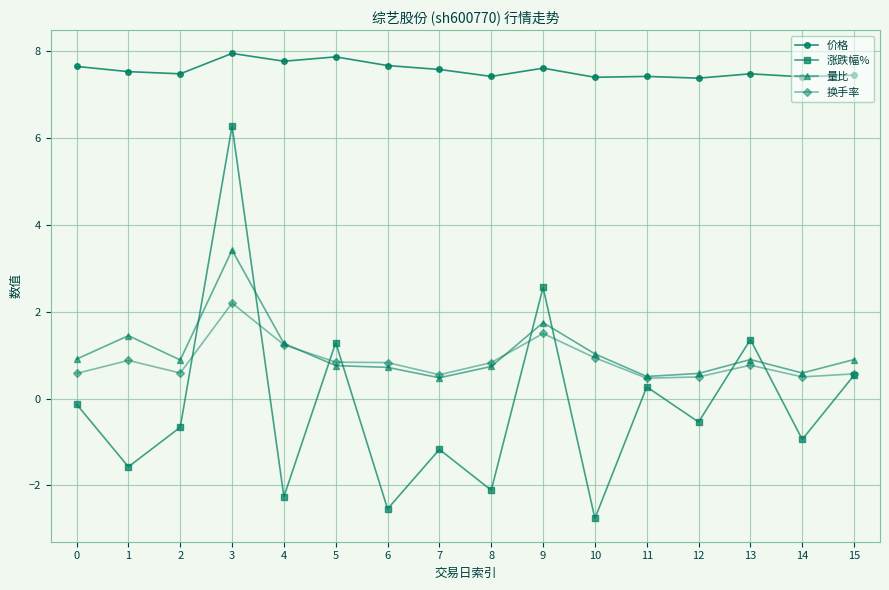

At which category is the sum across all series the highest?

3